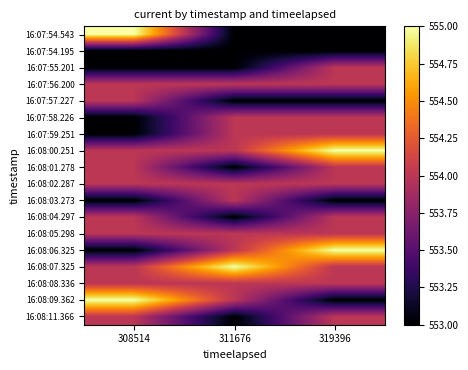

Reading left to right, transcribe all the data shown in this chart.

16:07:54.543: 308514=555	311676=553	319396=553
16:07:54.195: 308514=553	311676=553	319396=553
16:07:55.201: 308514=553	311676=553	319396=554
16:07:56.200: 308514=554	311676=554	319396=554
16:07:57.227: 308514=554	311676=553	319396=553
16:07:58.226: 308514=553	311676=554	319396=554
16:07:59.251: 308514=553	311676=554	319396=554
16:08:00.251: 308514=554	311676=554	319396=555
16:08:01.278: 308514=554	311676=553	319396=554
16:08:02.287: 308514=554	311676=554	319396=554
16:08:03.273: 308514=553	311676=554	319396=553
16:08:04.297: 308514=554	311676=553	319396=554
16:08:05.298: 308514=554	311676=554	319396=554
16:08:06.325: 308514=553	311676=554	319396=555
16:08:07.325: 308514=554	311676=555	319396=554
16:08:08.336: 308514=554	311676=554	319396=554
16:08:09.362: 308514=555	311676=554	319396=553
16:08:11.366: 308514=554	311676=553	319396=554